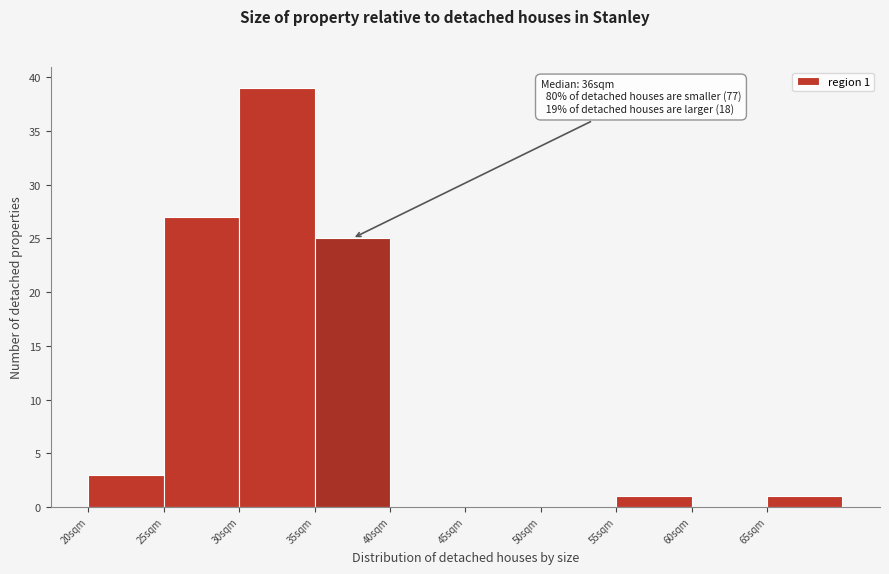

Over which range of the x-axis is the bar tallest?

30 to 35